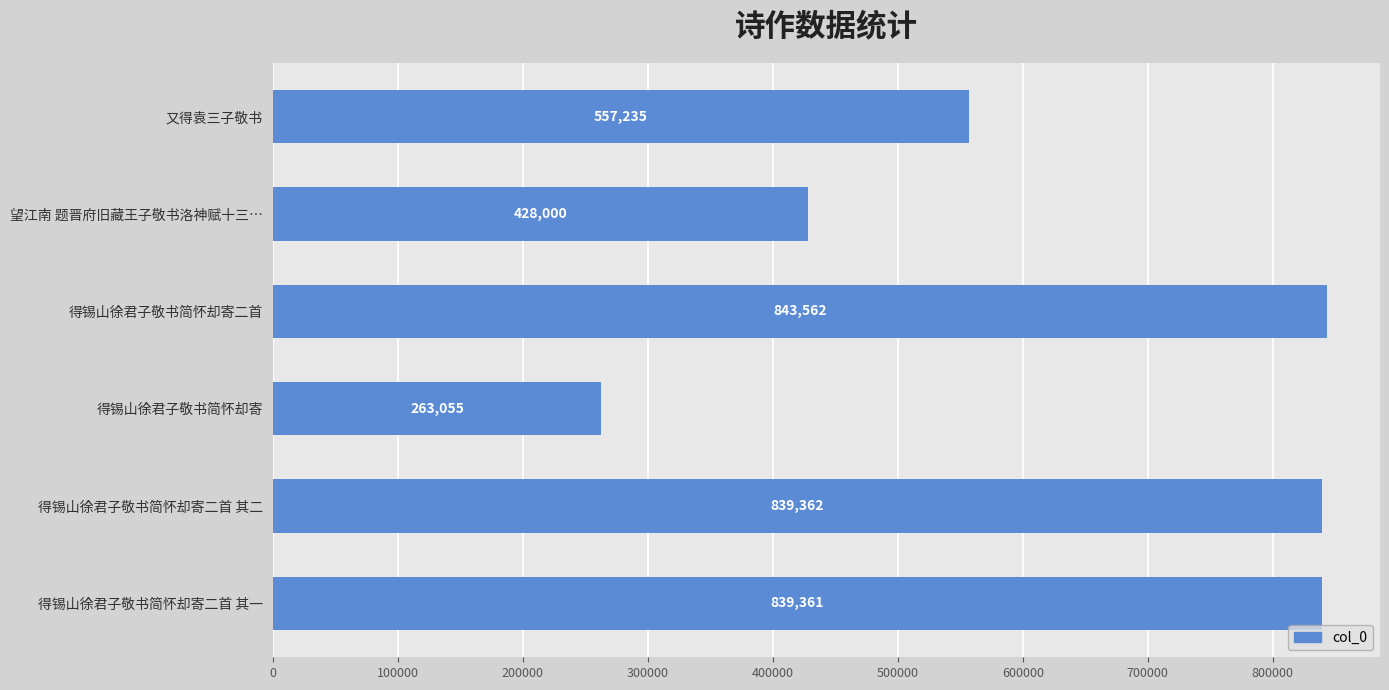

What is the sum of all values?

3770575